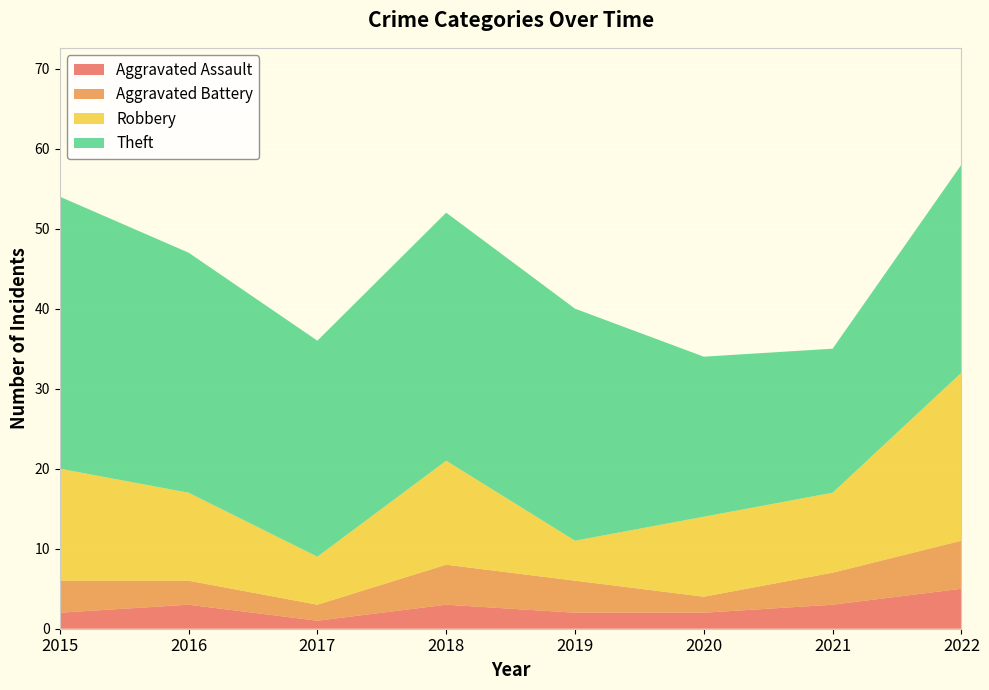

Reading left to right, list all the values displayed in this chart.

Aggravated Assault: 2	3	1	3	2	2	3	5
Aggravated Battery: 4	3	2	5	4	2	4	6
Robbery: 14	11	6	13	5	10	10	21
Theft: 34	30	27	31	29	20	18	26